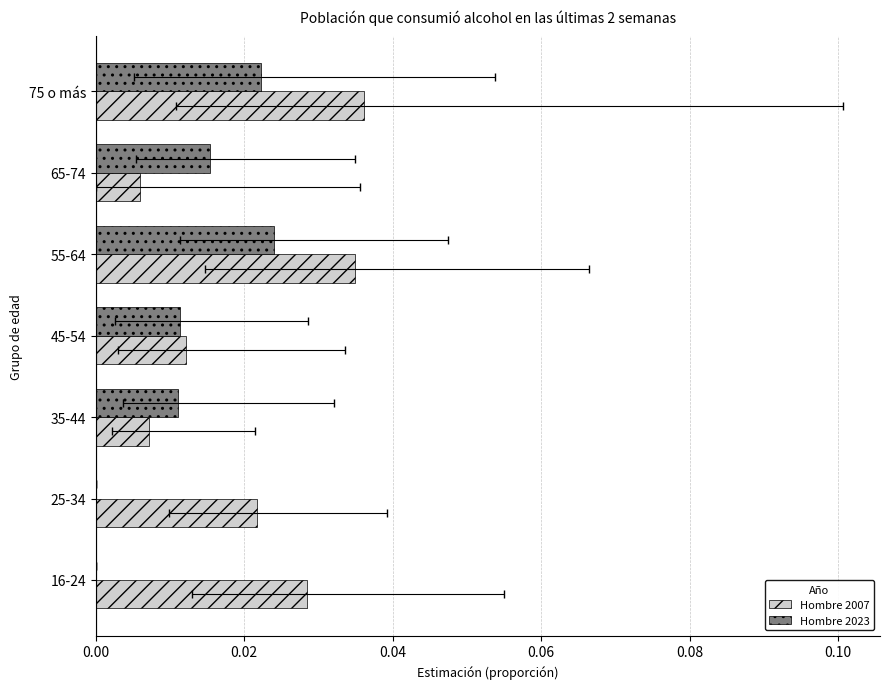

Which series has the largest range (max minus min)?

Hombre 2007